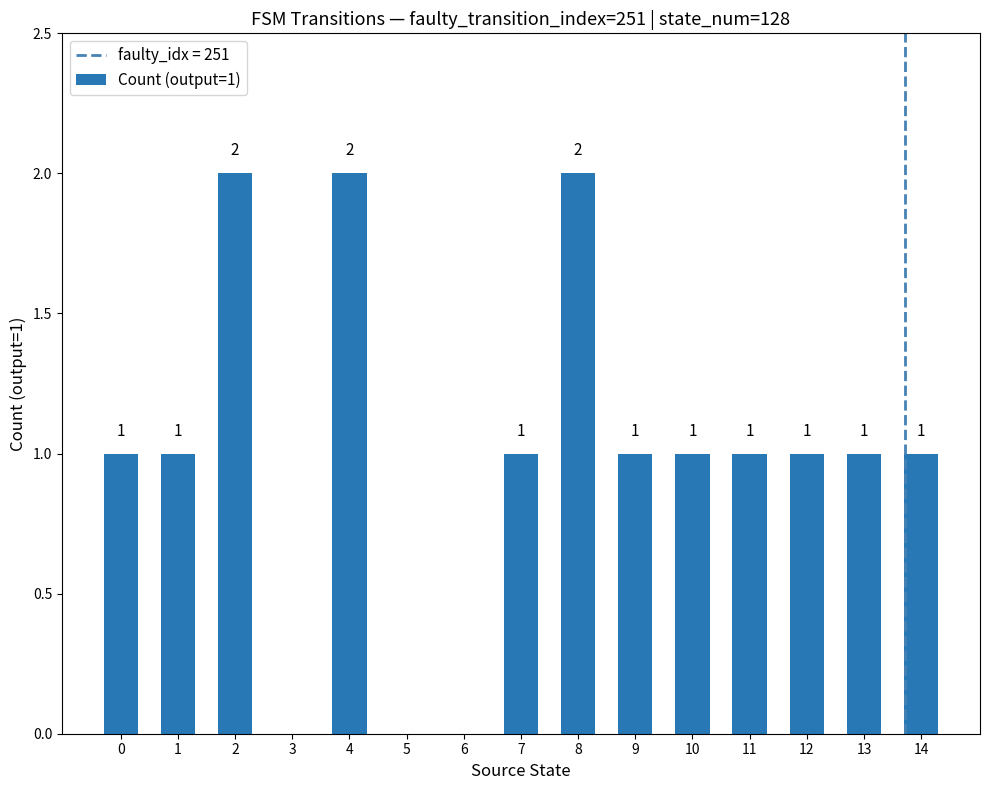

What is the sum of all values?

15